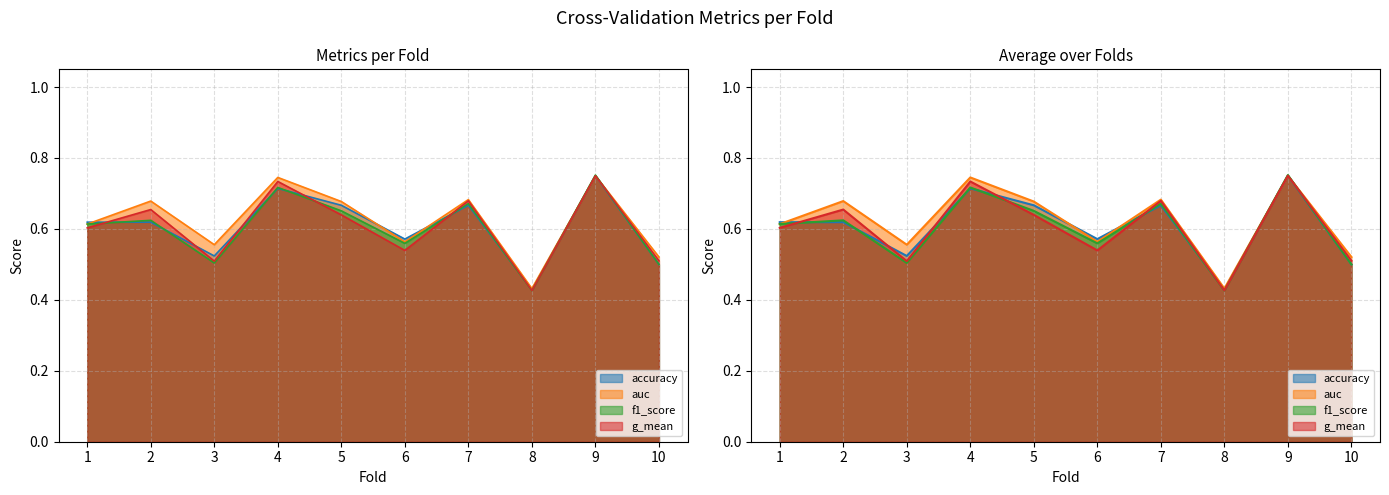

What is the total value across all series at 4?

2.9